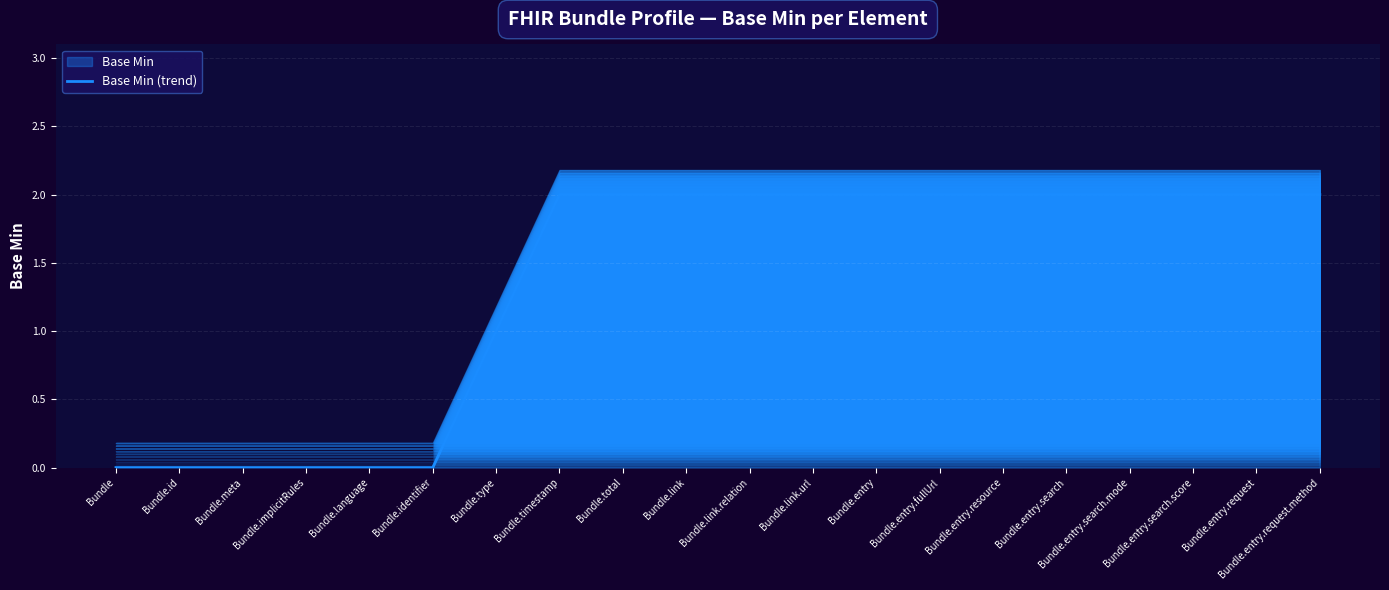

Between Bundle.link.relation and Bundle.entry.request, which is larger?

Bundle.link.relation